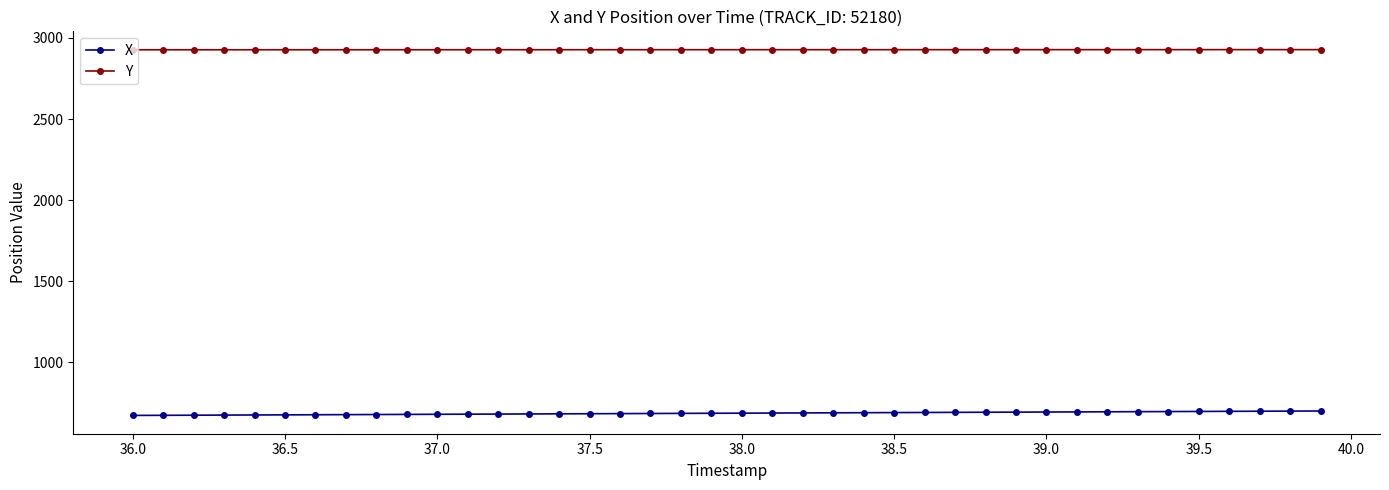

What is the sum of all X values?

27478.1